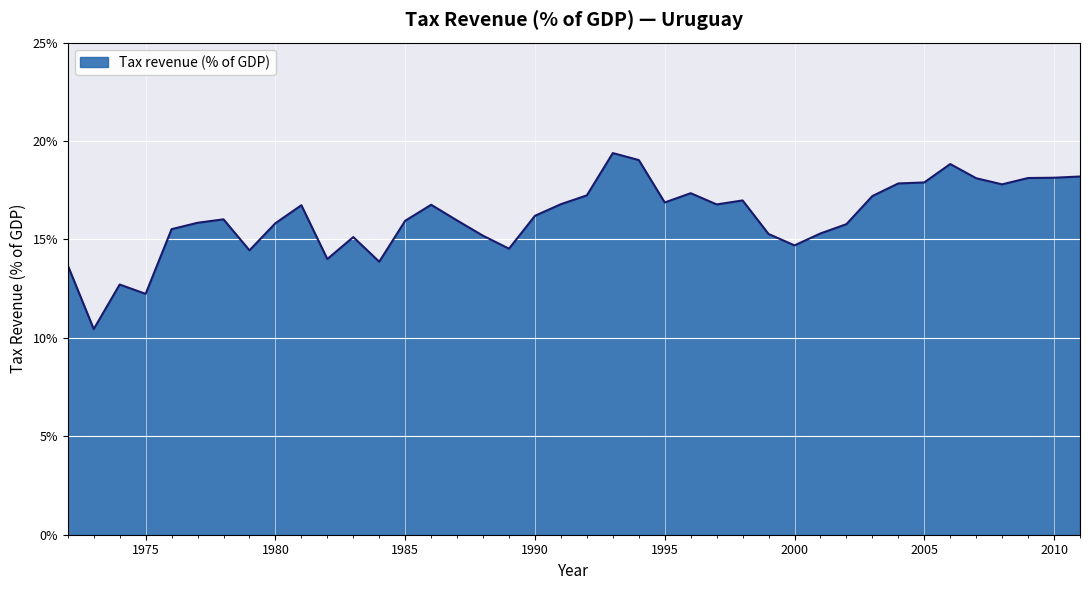

What is the average value?

16.1